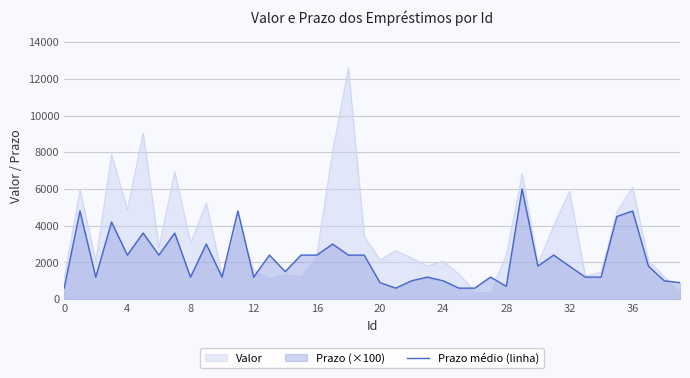

Does the chart display data point markers on the line(s)?

No